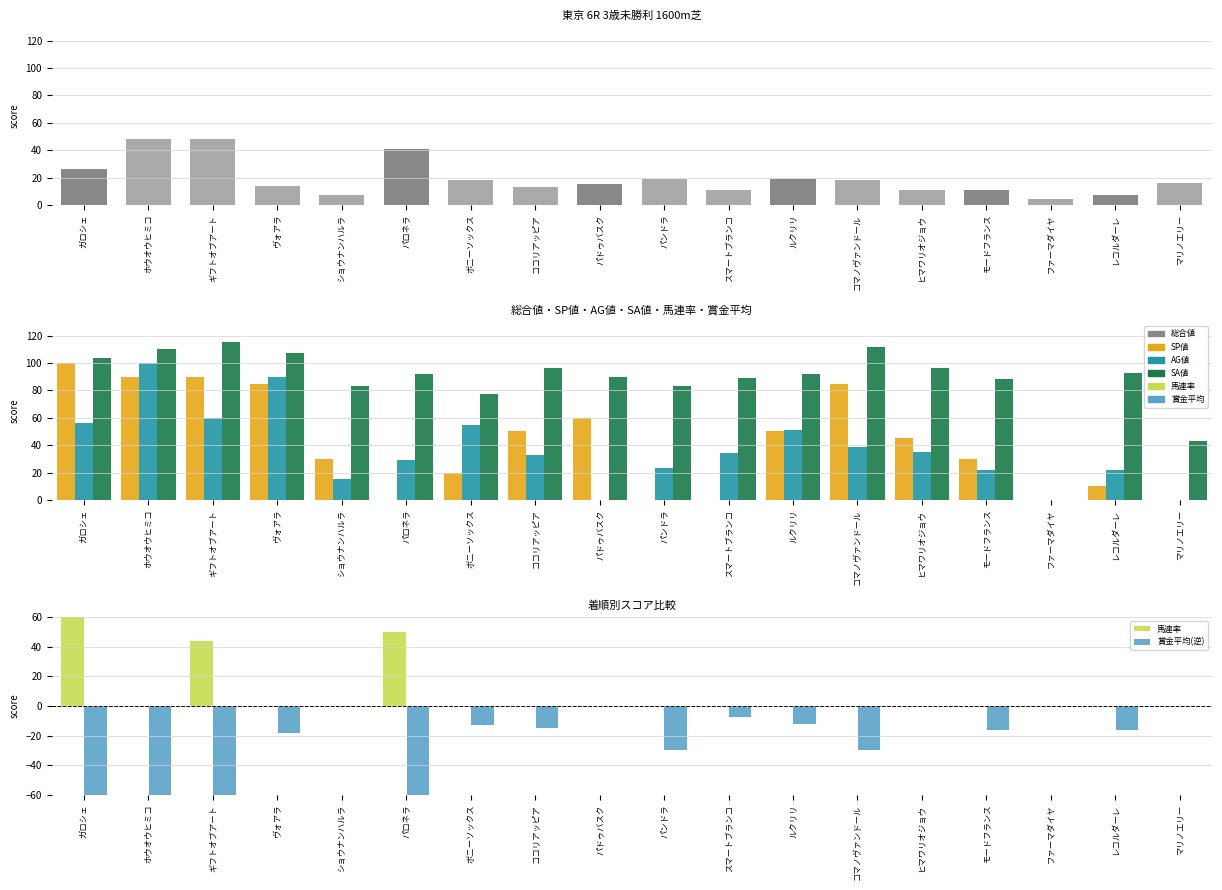

What is the label of the 14th bar from the left?

ヒマワリオジョウ